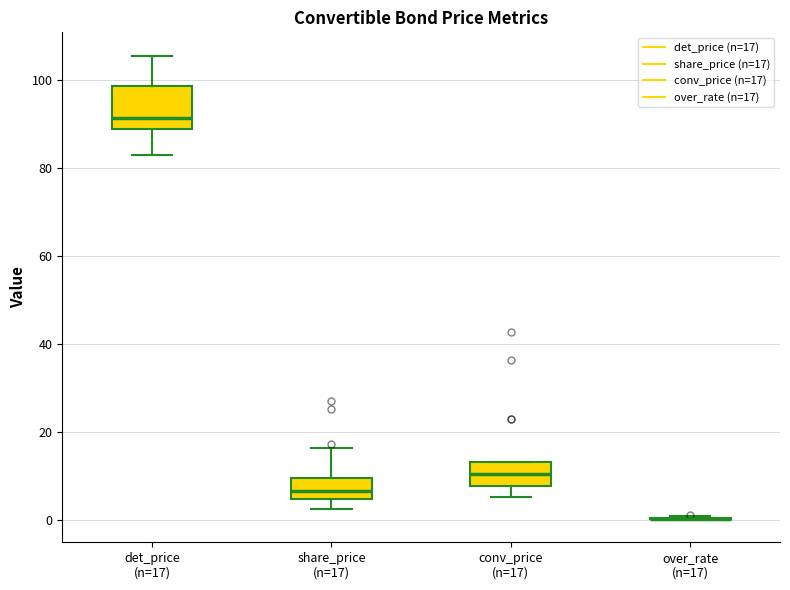

Where does the lower whisker of the box for conv_price (n=17) end on the y-axis? The values are not printed on the chart, so give them approximately, as read against the axis.

6